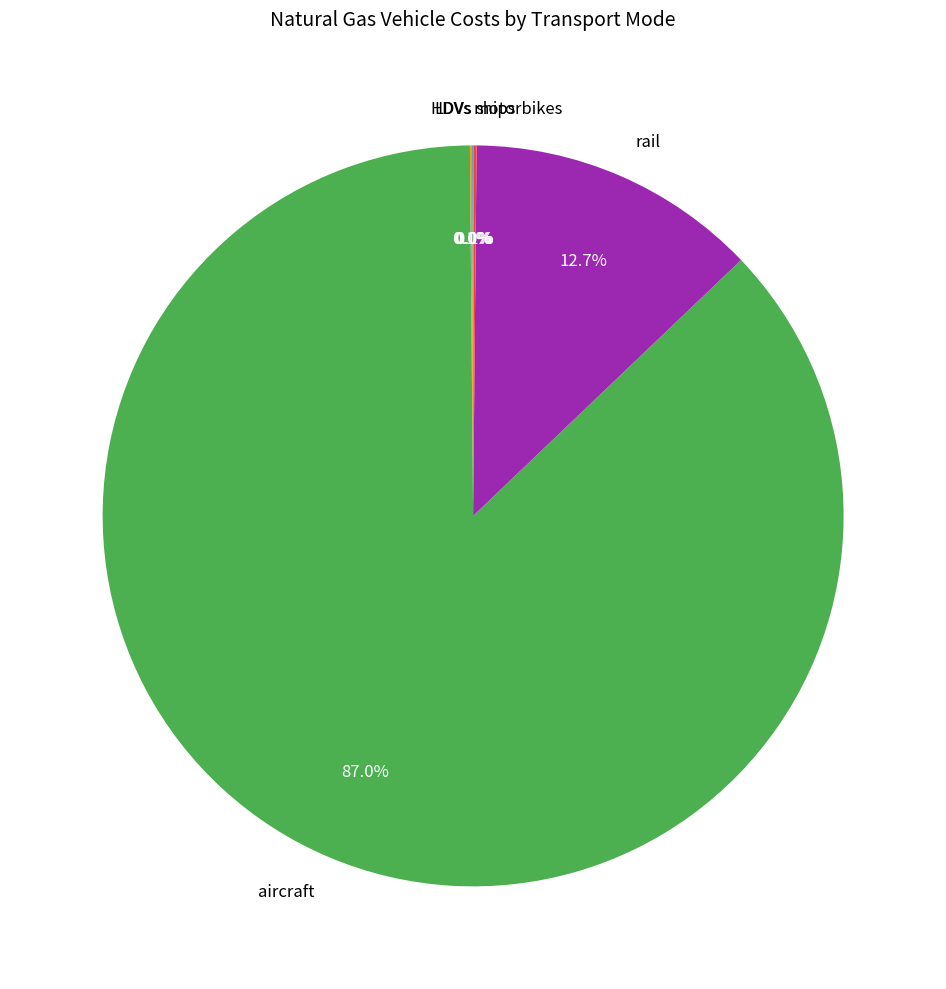

Does any single category account for the majority?

Yes